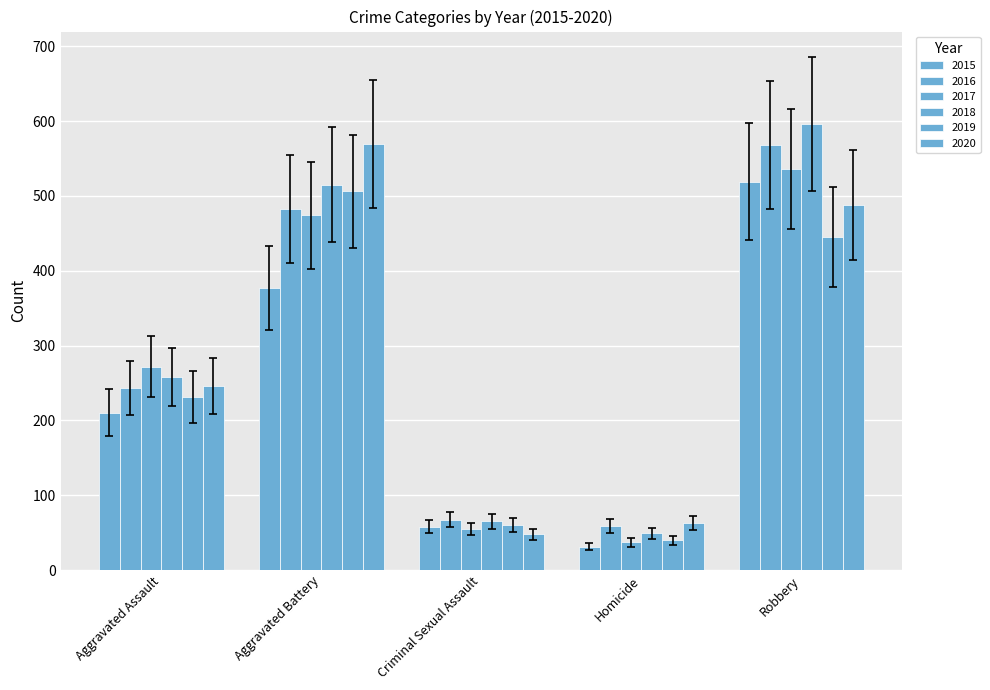

Count the number of data series in this chart.

6